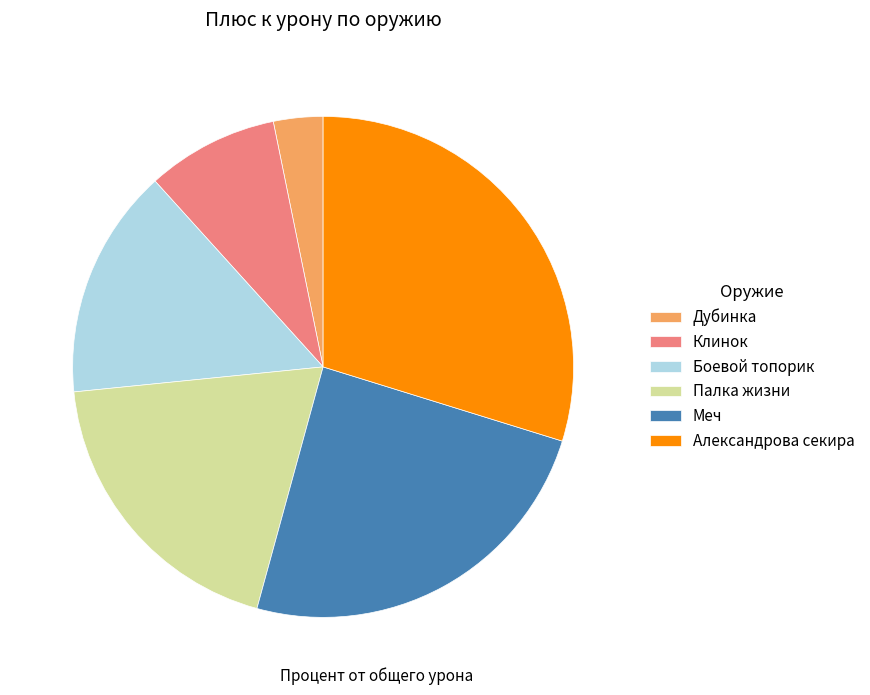

Rank the categories by value from highest to lowest.

Александрова секира, Меч, Палка жизни, Боевой топорик, Клинок, Дубинка